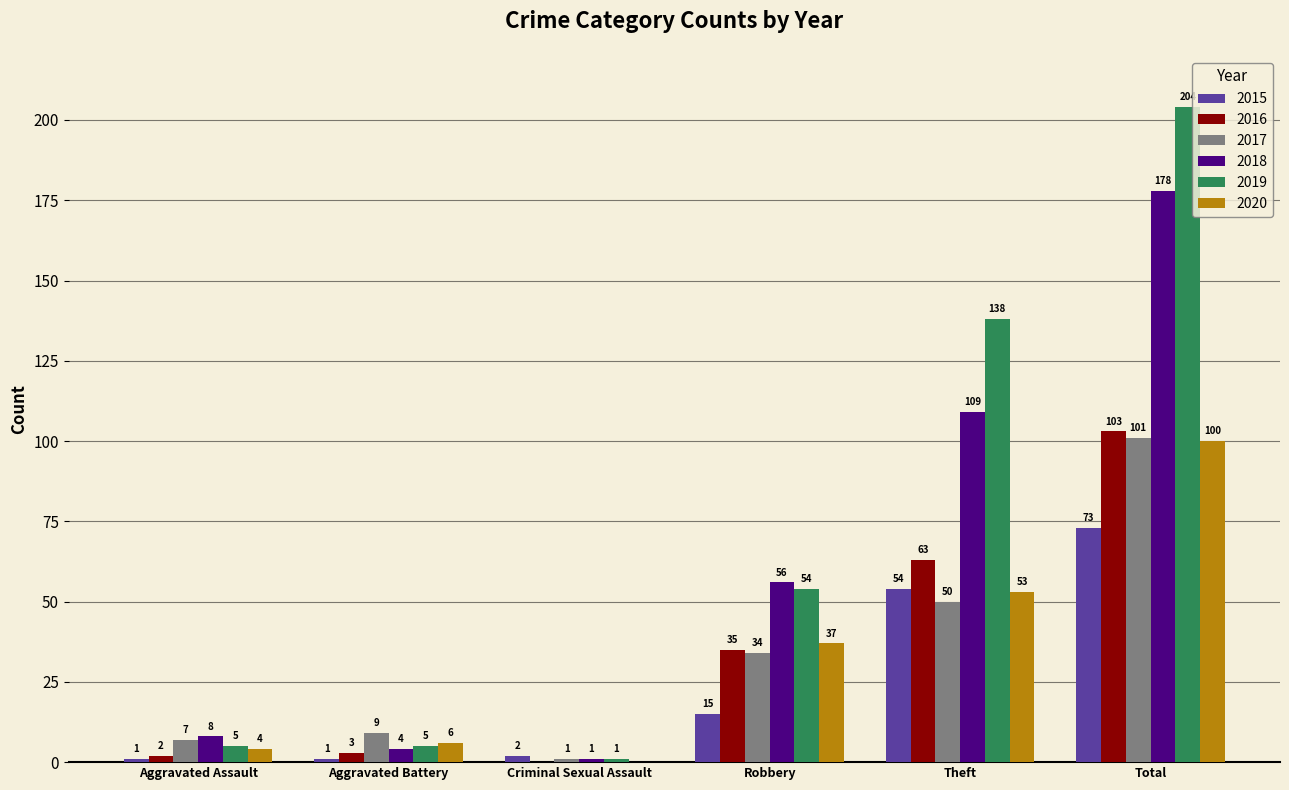

Reading left to right, list all the values displayed in this chart.

2015: Aggravated Assault=1	Aggravated Battery=1	Criminal Sexual Assault=2	Robbery=15	Theft=54	Total=73
2016: Aggravated Assault=2	Aggravated Battery=3	Criminal Sexual Assault=0	Robbery=35	Theft=63	Total=103
2017: Aggravated Assault=7	Aggravated Battery=9	Criminal Sexual Assault=1	Robbery=34	Theft=50	Total=101
2018: Aggravated Assault=8	Aggravated Battery=4	Criminal Sexual Assault=1	Robbery=56	Theft=109	Total=178
2019: Aggravated Assault=5	Aggravated Battery=5	Criminal Sexual Assault=1	Robbery=54	Theft=138	Total=204
2020: Aggravated Assault=4	Aggravated Battery=6	Criminal Sexual Assault=0	Robbery=37	Theft=53	Total=100